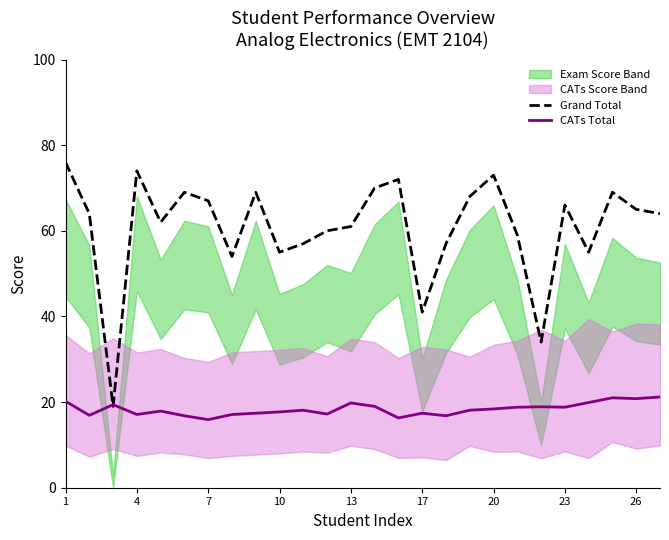

The value of Grand Total at 26 is 65.0. True or false?

True